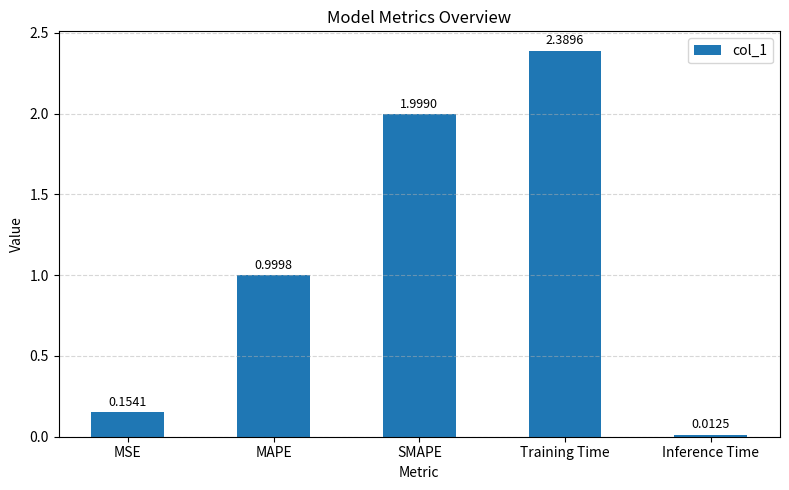

At which label is the value closest to 1?

MAPE